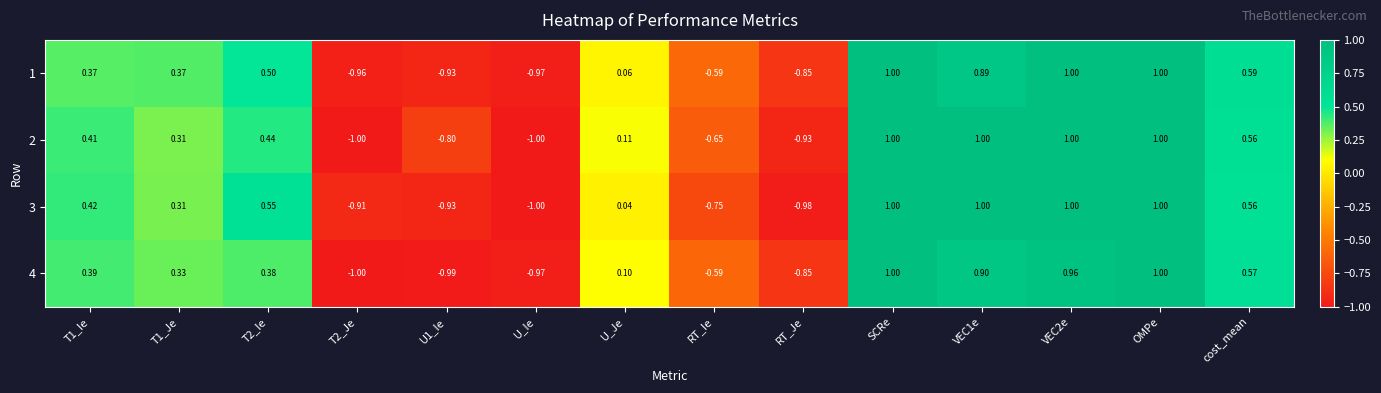

How many positive values does the 1 series have?

9